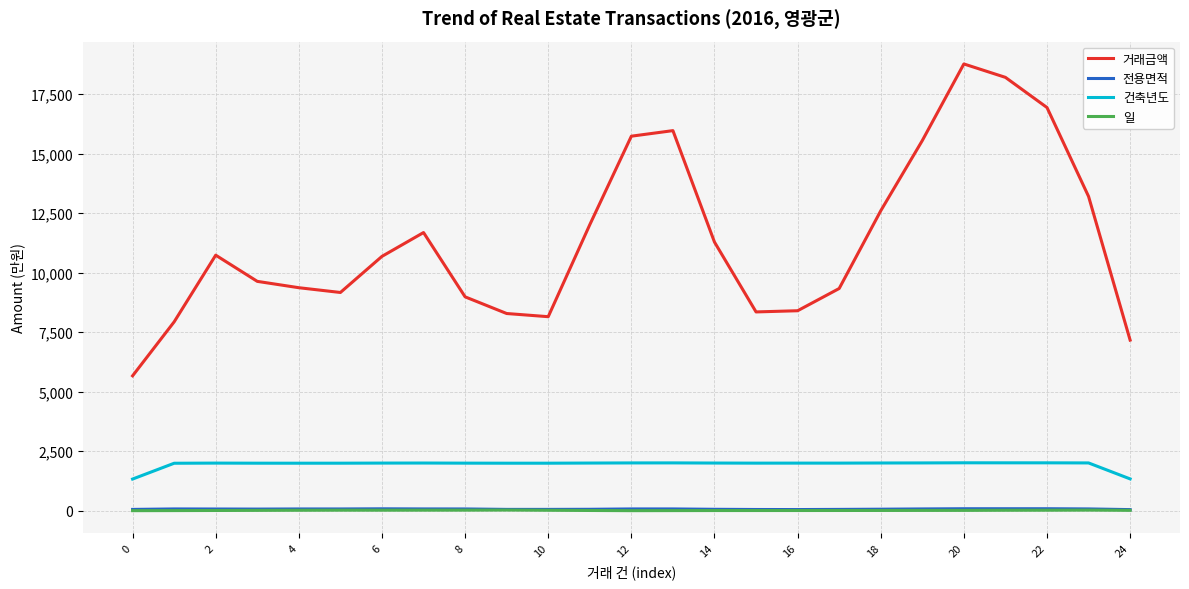

True or false: 거래금액 and 건축년도 intersect in this chart.

False